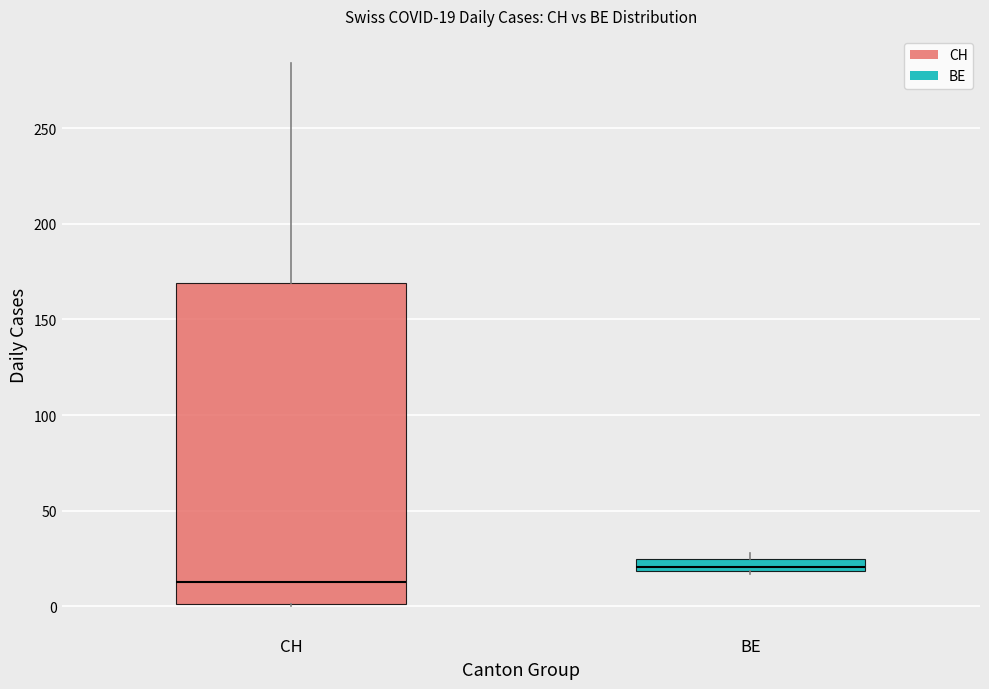

Which box's median line is the lowest?

CH